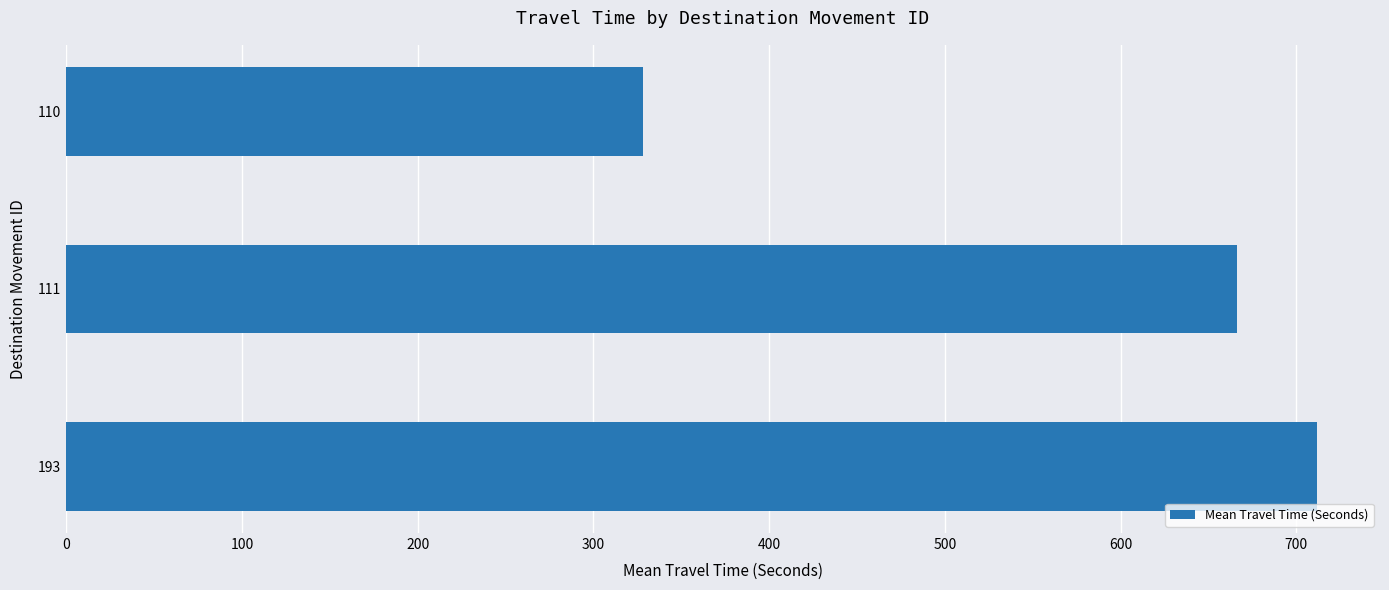

Where is the data nearest to the value 520?

111